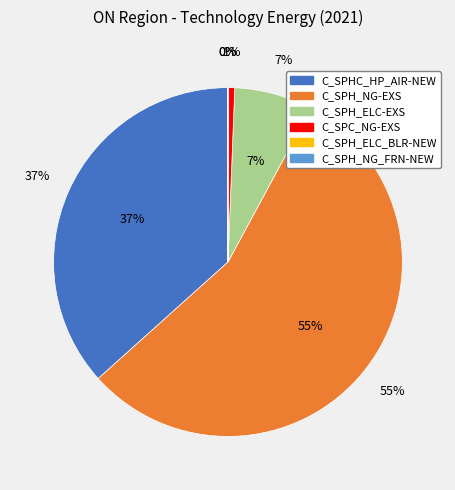

How many segments does this pie chart have?

6